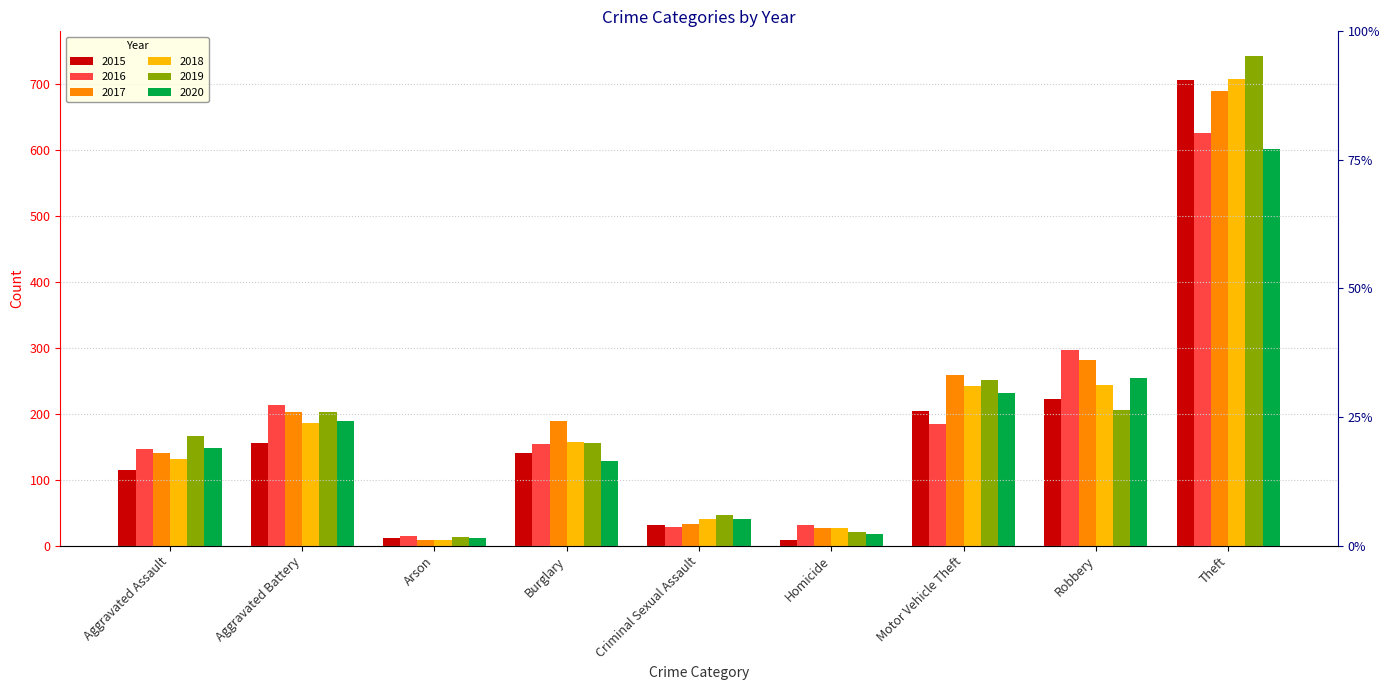

How many values in the 2020 series are below 148?

4